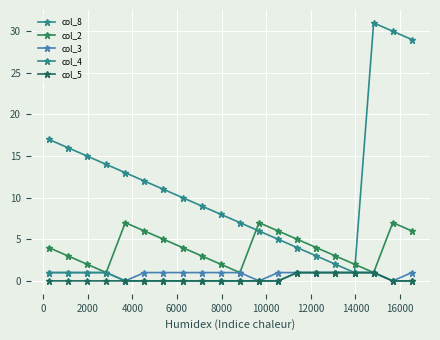

How many distinct data groups are displayed?

5